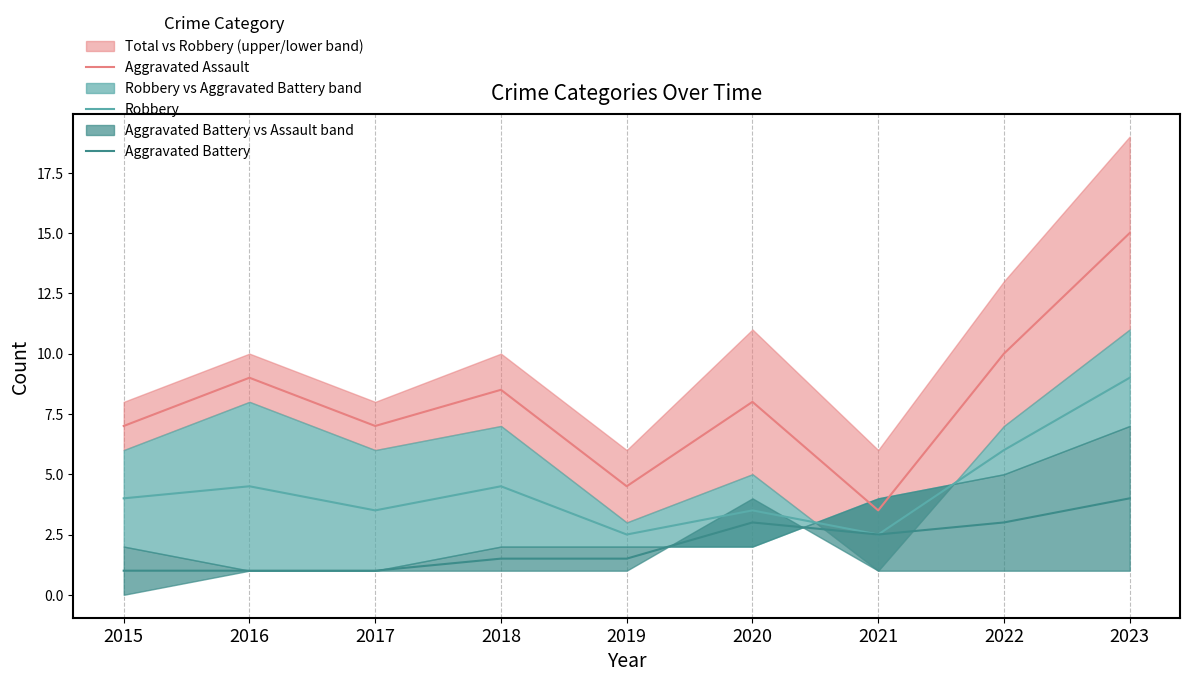

The value of Aggravated Battery at 2018 is 2.7. True or false?

False